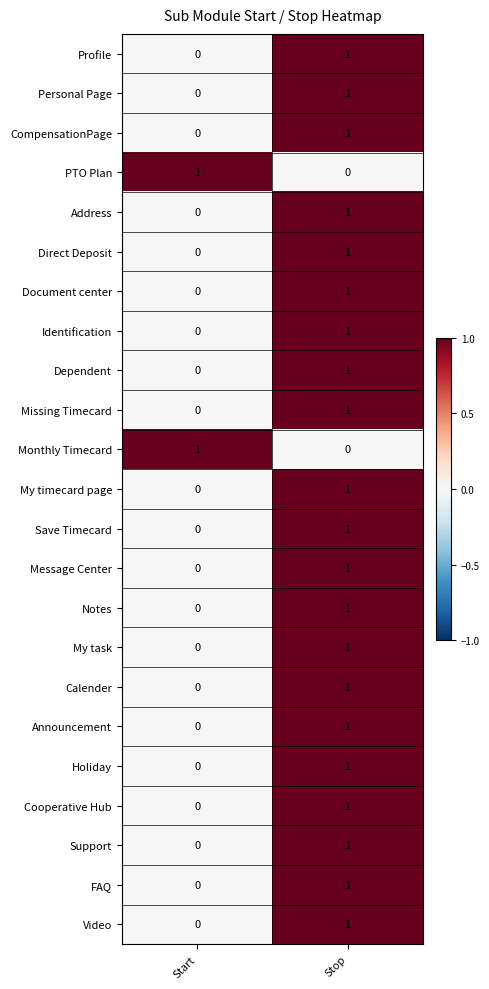

Rank the categories by Direct Deposit value from highest to lowest.

Stop, Start